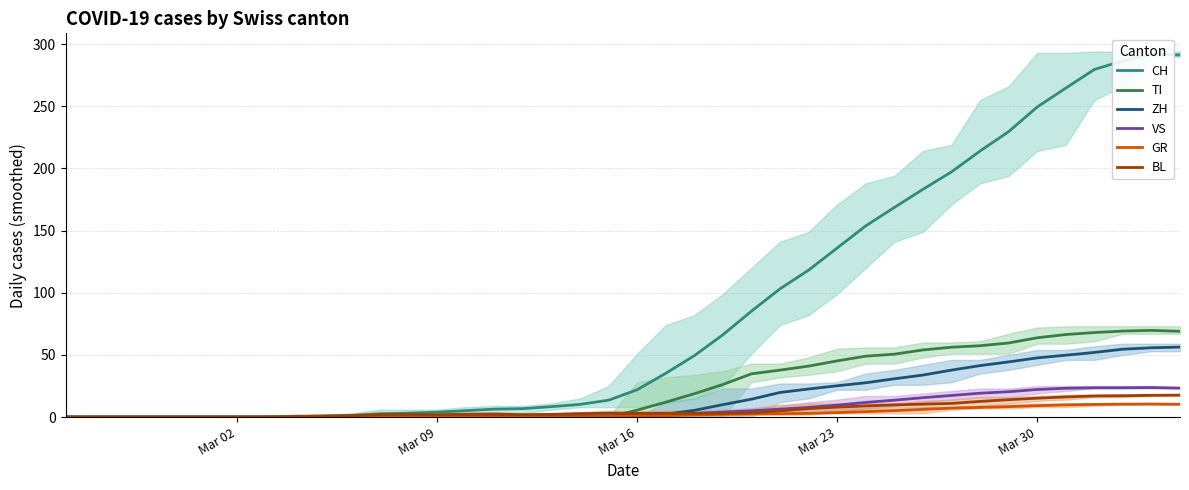

What is the maximum value for GR?

10.5